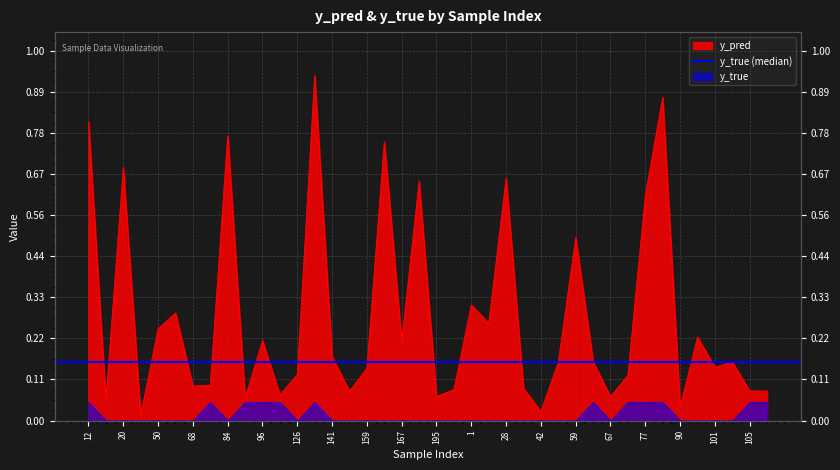

Rank the categories by value from highest to lowest.

134, 80, 12, 84, 162, 20, 28, 171, 77, 59, 1, 61, 21, 50, 100, 96, 167, 141, 65, 103, 43, 101, 159, 126, 70, 76, 68, 30, 208, 105, 138, 158, 122, 195, 67, 89, 15, 90, 42, 44